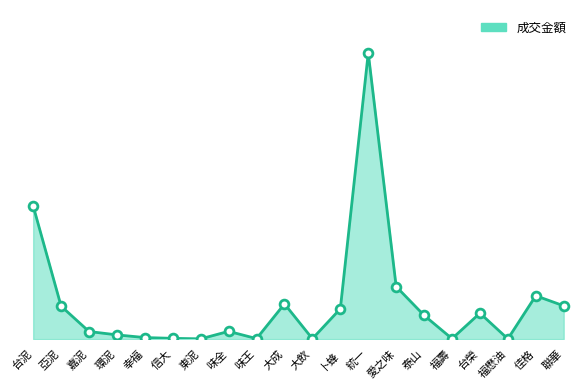

Which has a higher value, 大飲 or 台泥?

台泥